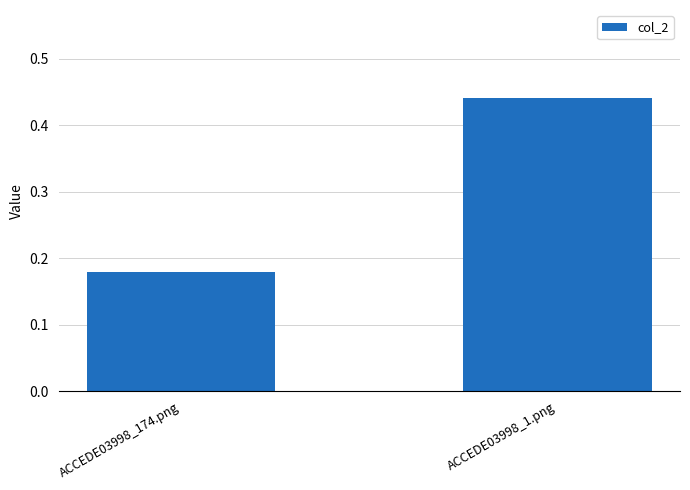

Is it true that the value at ACCEDE03998_1.png is 0.6?

False